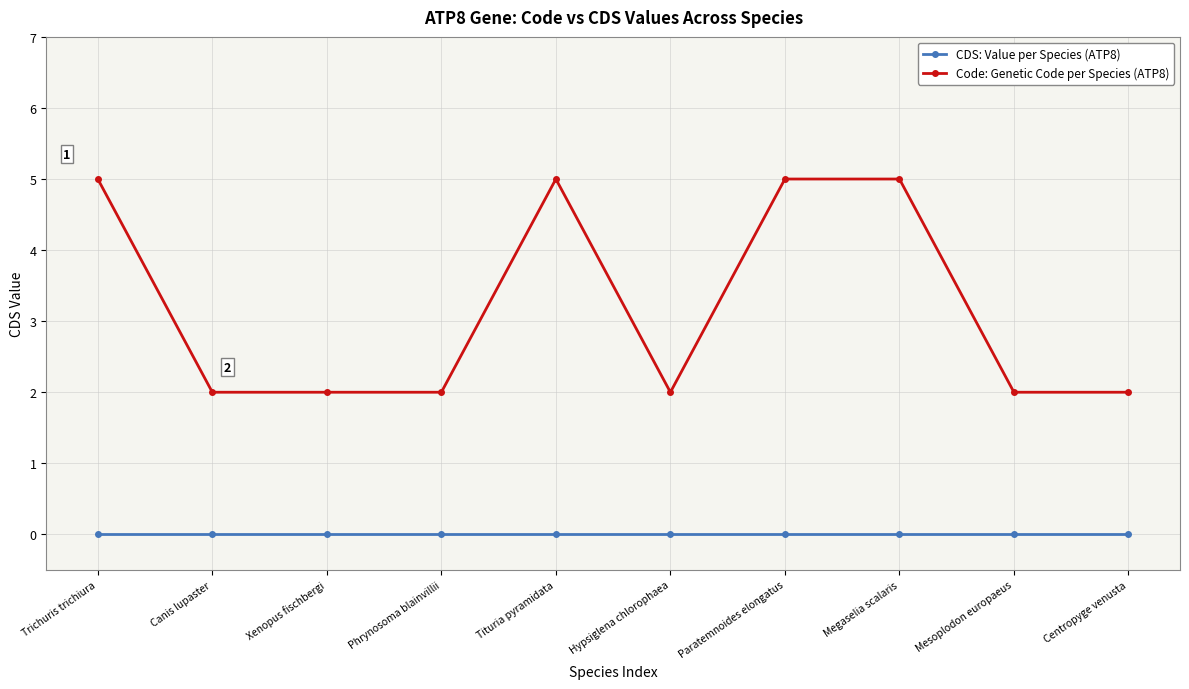

True or false: Code: Genetic Code per Species (ATP8) has more than 0 points higher than both neighbors.

True